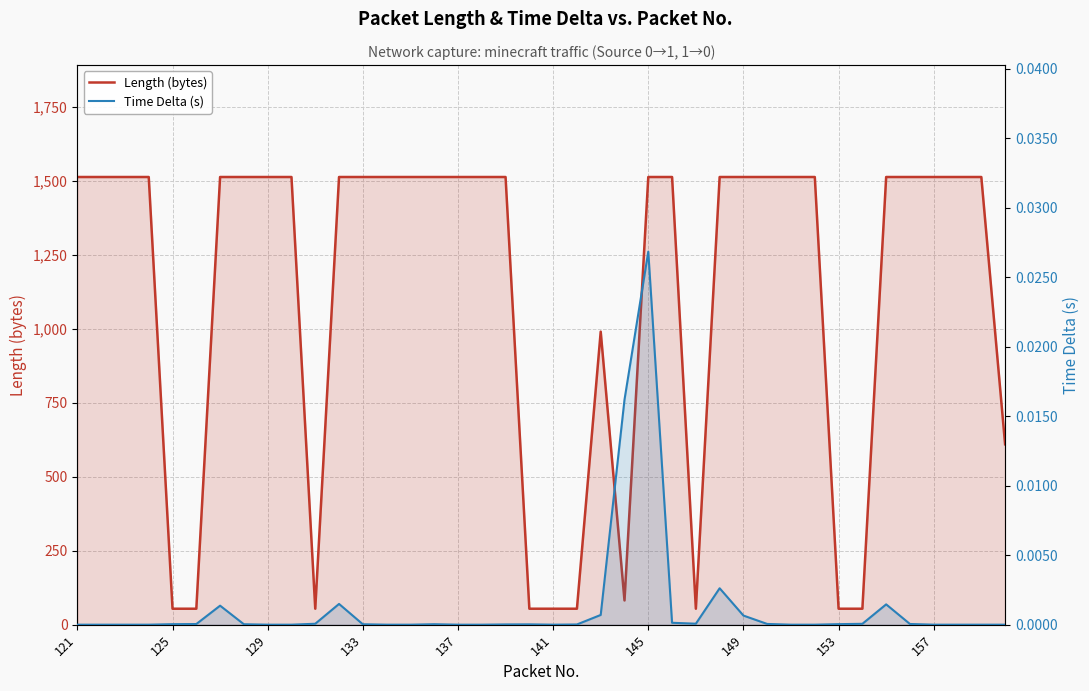

Count the number of categories in the chart.

40